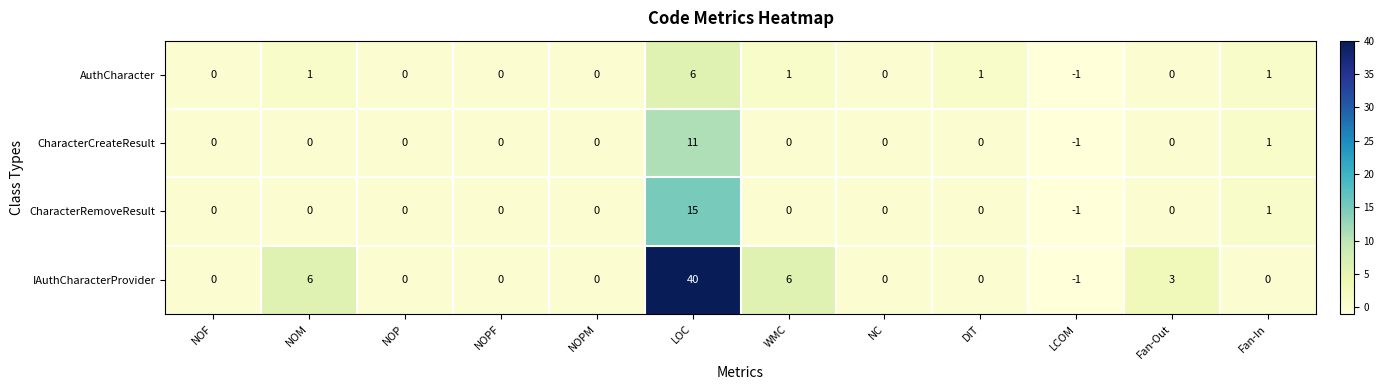

At LOC, list the series in order from largest to smallest.

IAuthCharacterProvider, CharacterRemoveResult, CharacterCreateResult, AuthCharacter